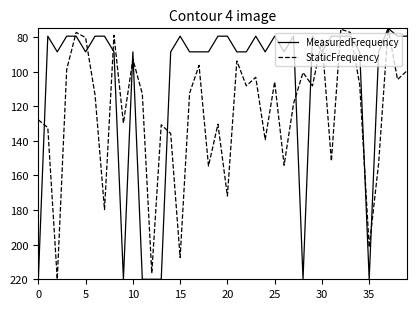

Which series ends up on top after the final intersection of StaticFrequency and MeasuredFrequency?

StaticFrequency